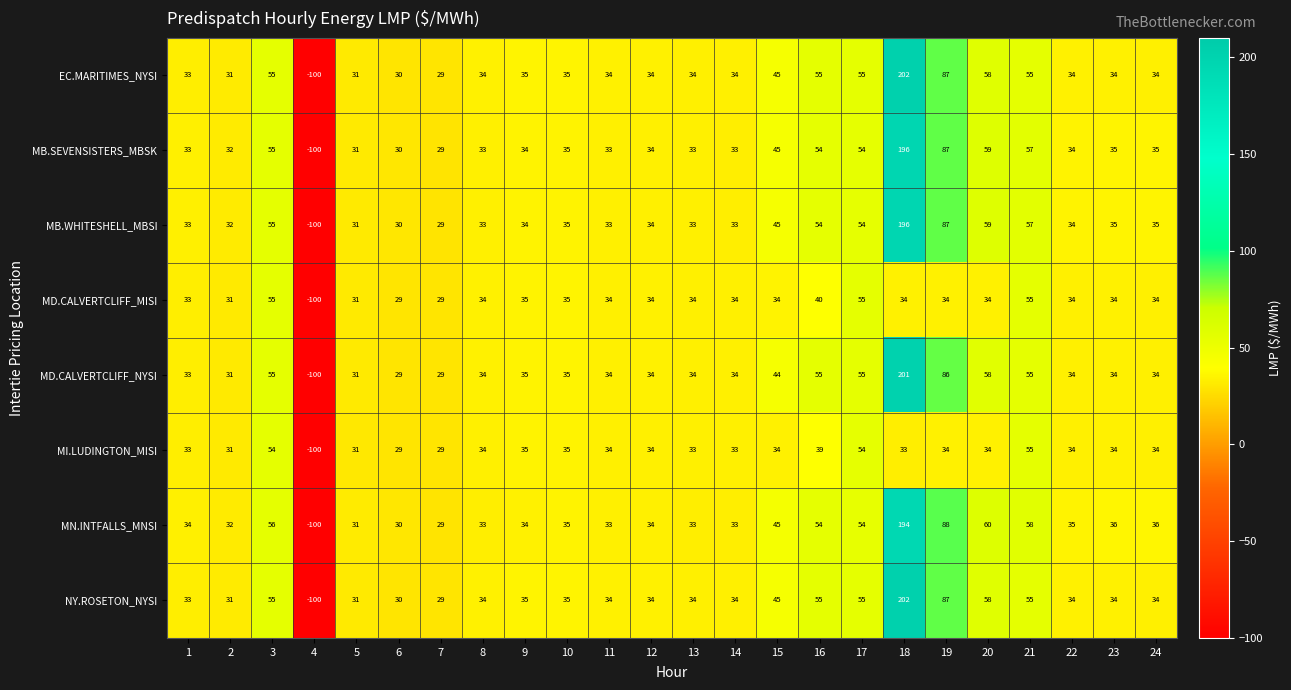

What is the difference between the highest and lowest values at 21?

3